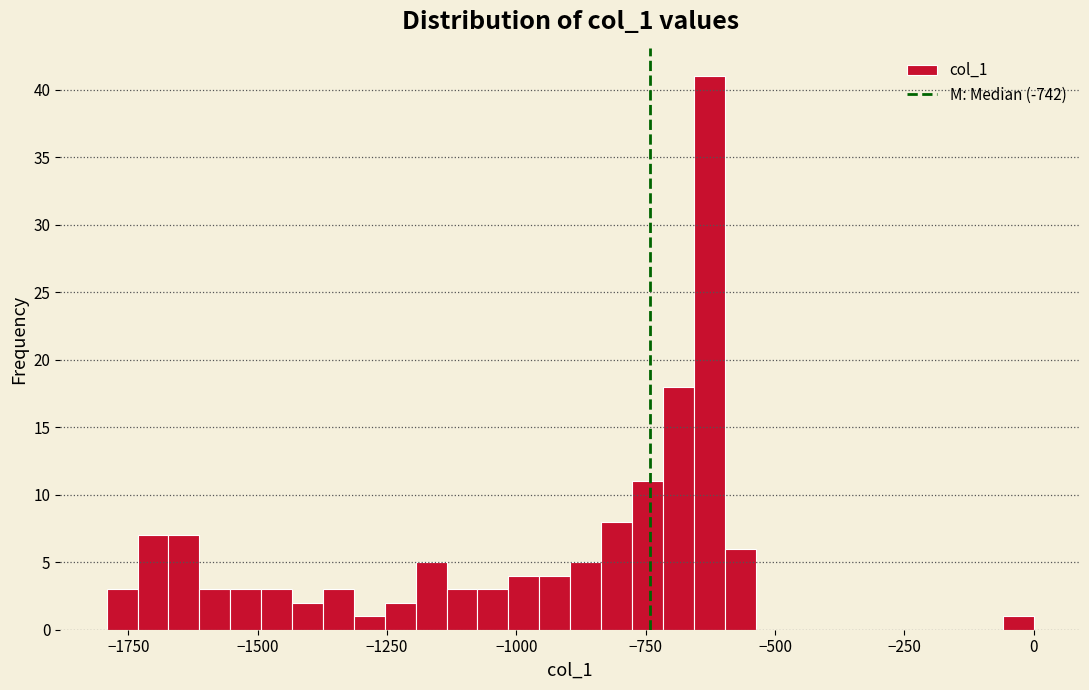

Read against the x-axis, roughly where is the centre of the tallest bar?

-650